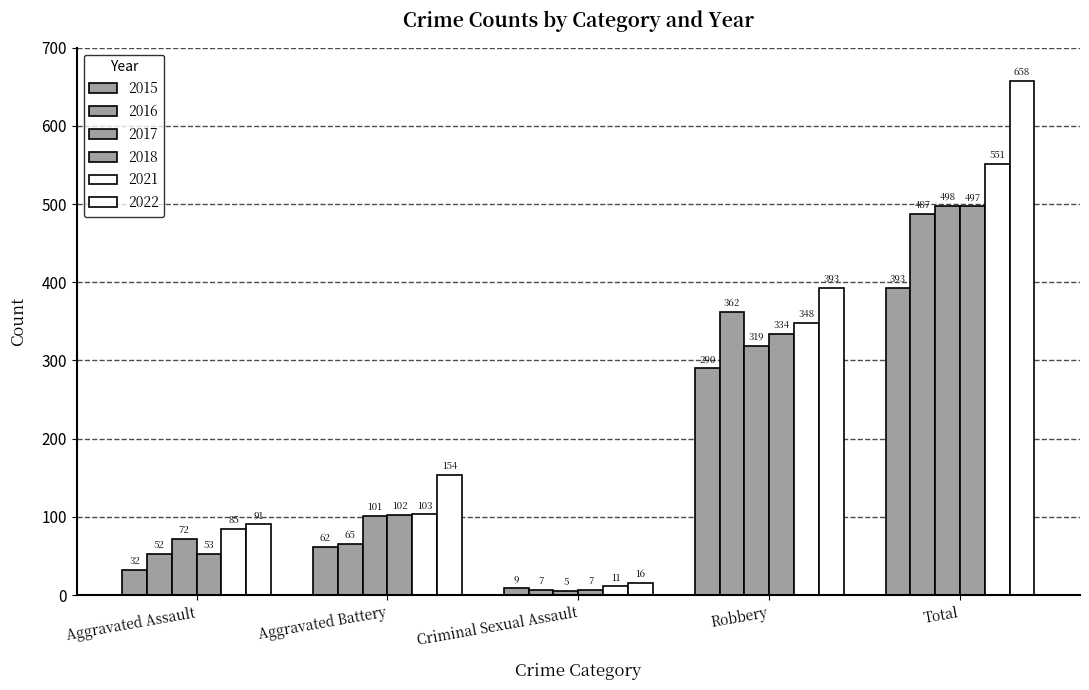

The 2021 series shows 155 at Aggravated Battery. True or false?

False